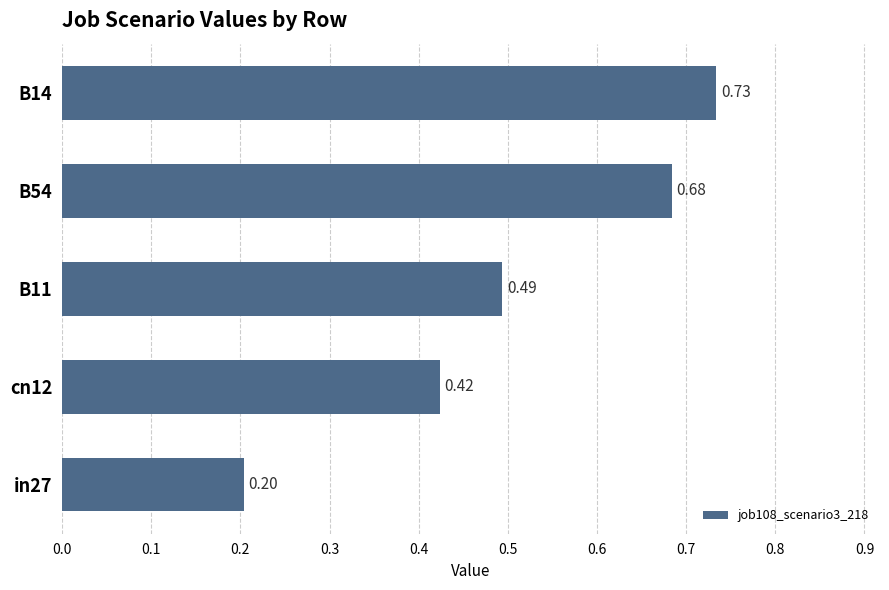

How many bars are there in total?

5